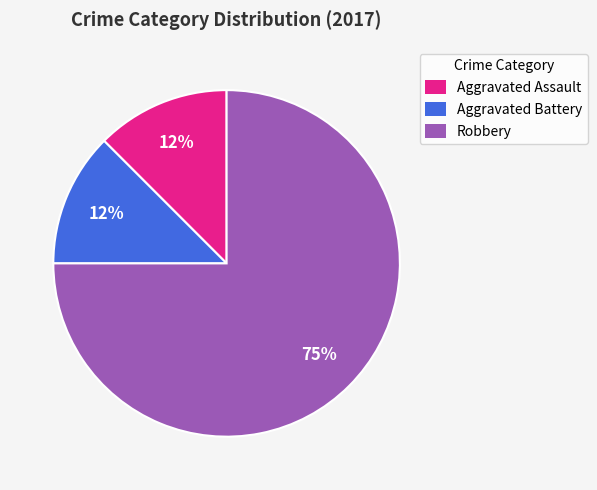

Does any single category account for the majority?

Yes